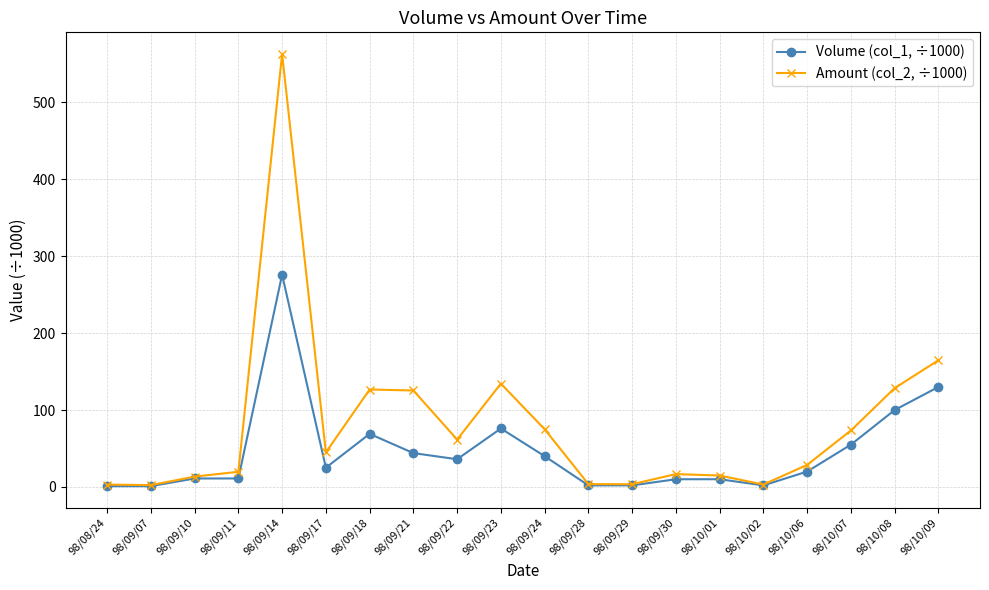

Does the chart have visible grid lines?

Yes